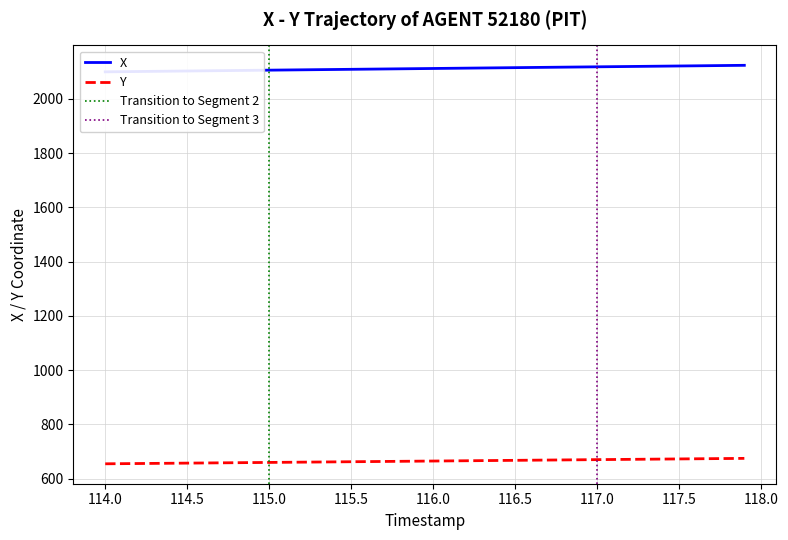

The value of Y at 117.0 is 669.6. True or false?

True